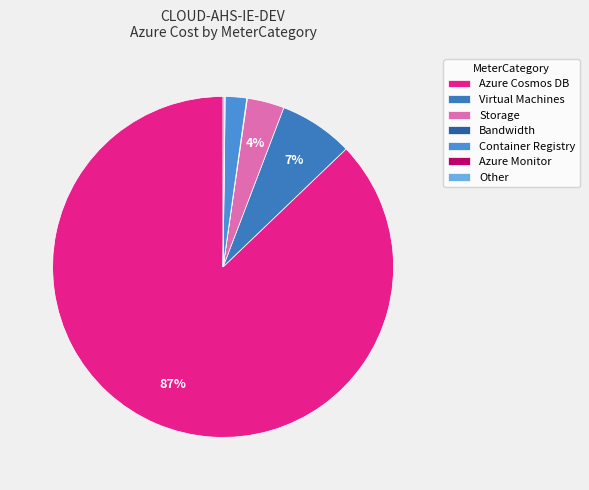

To the nearest percent, what is the average slice percentage?

14%